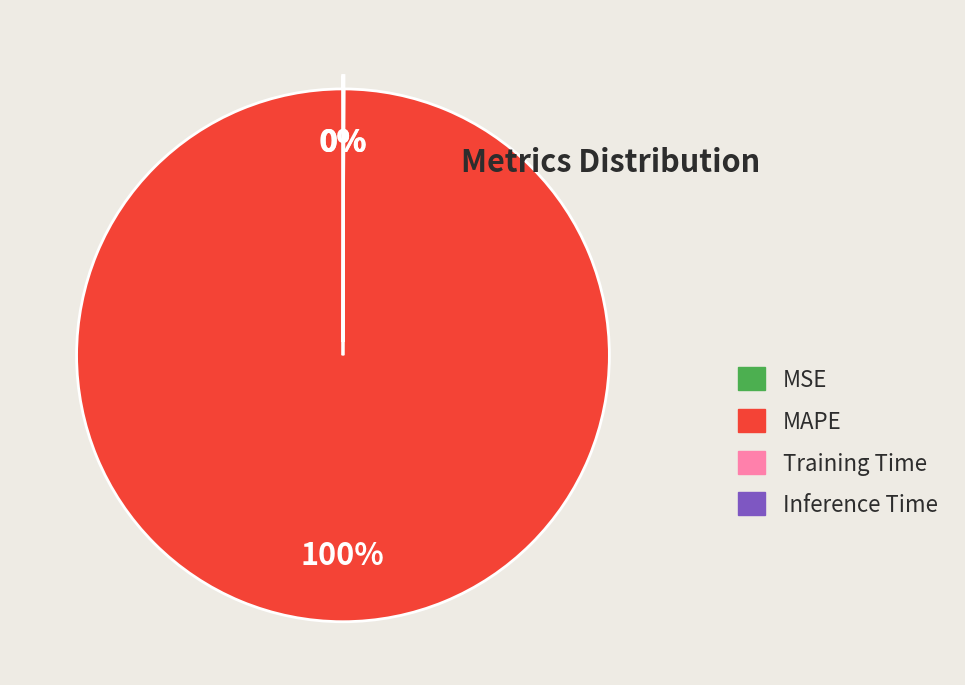

To the nearest percent, what is the average slice percentage?

25%